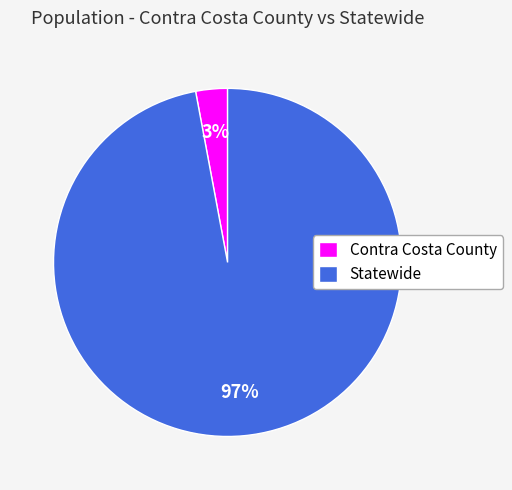

Is Statewide the majority of the pie?

Yes